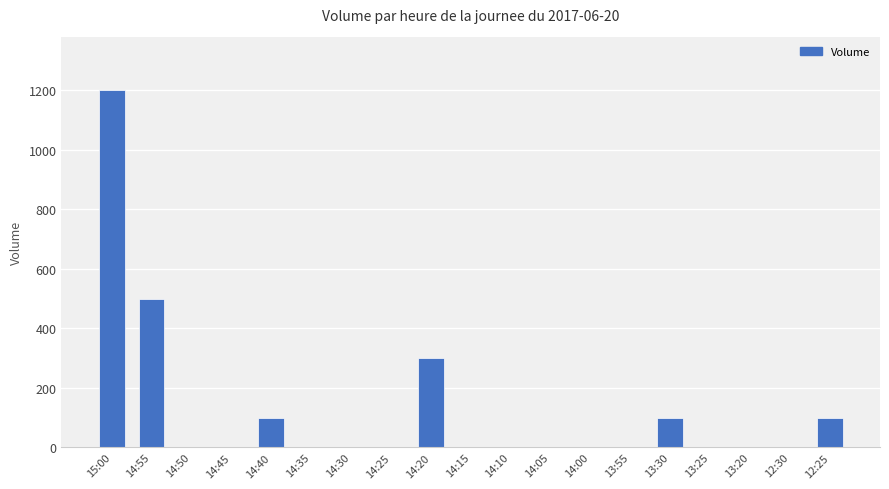

How many series are shown in this chart?

1